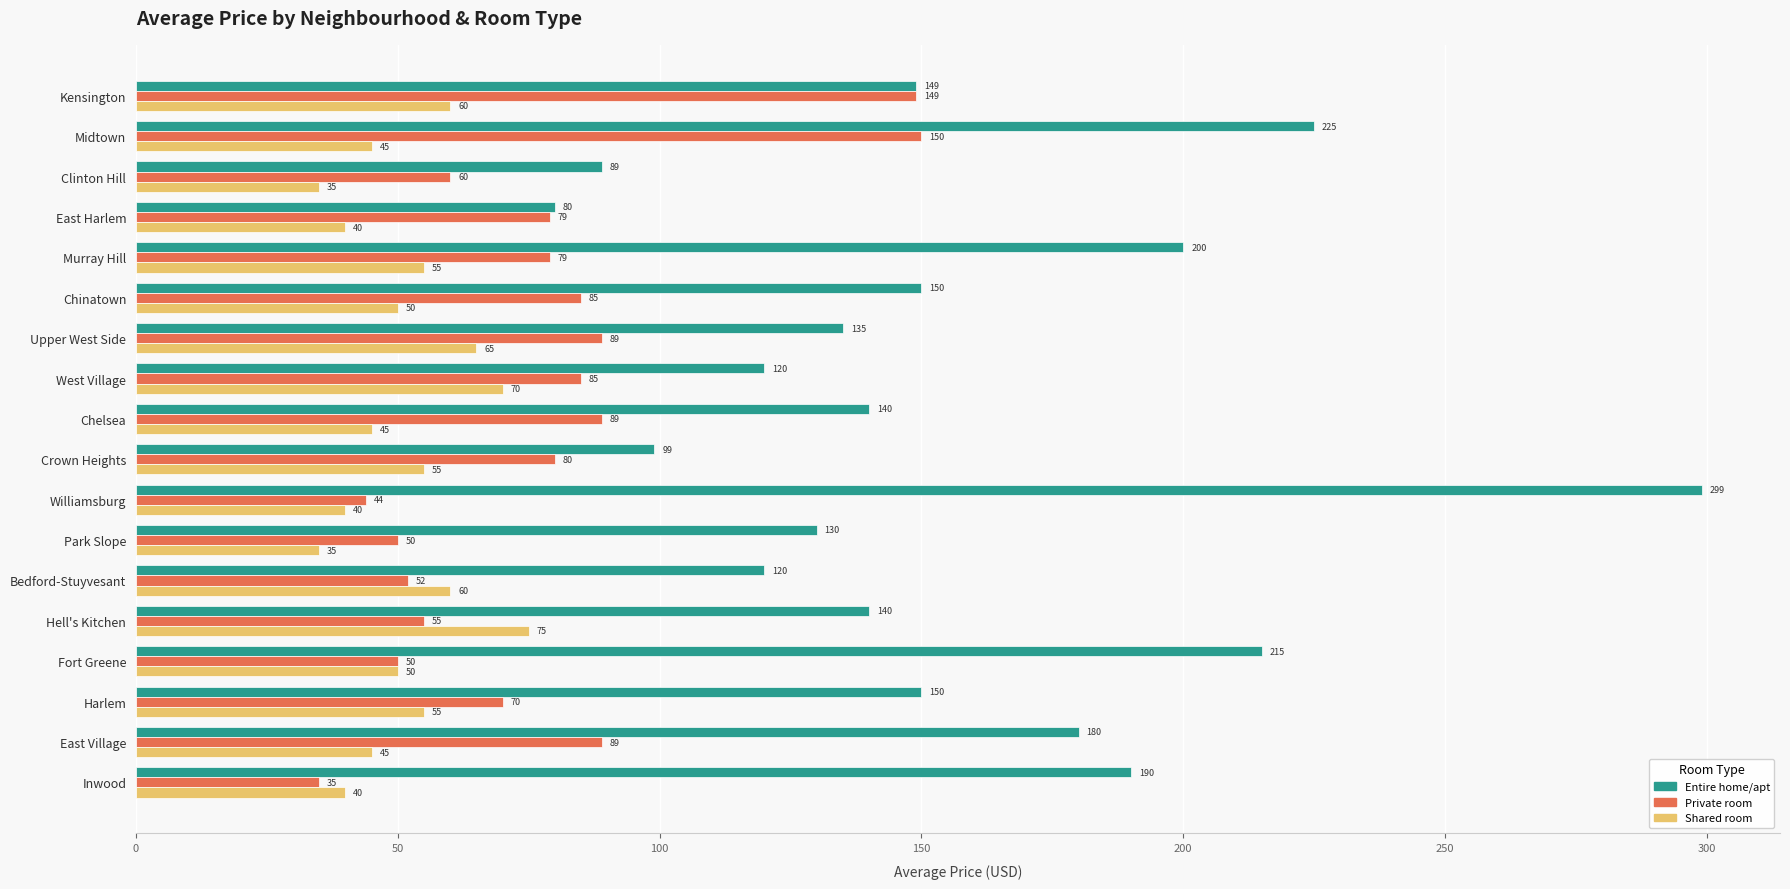

Count the number of data series in this chart.

3